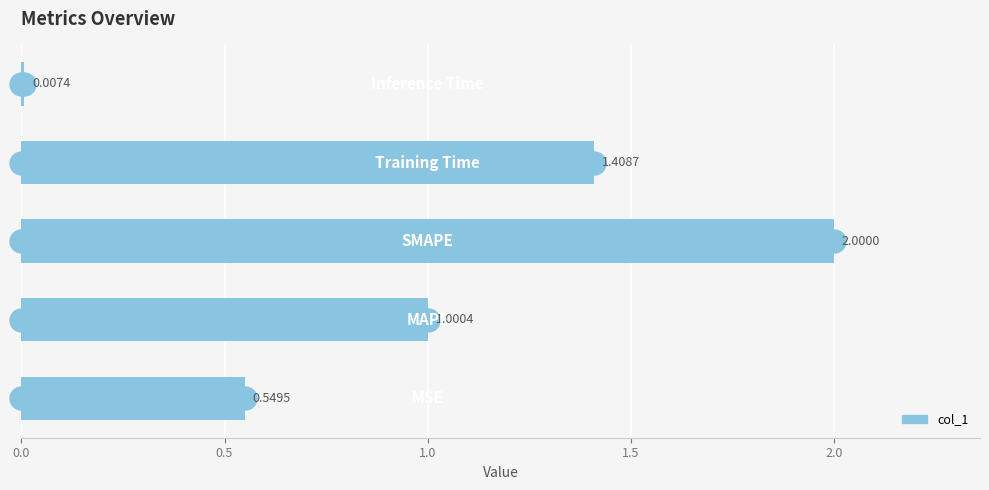

What is the difference between the maximum and minimum values?

2.0